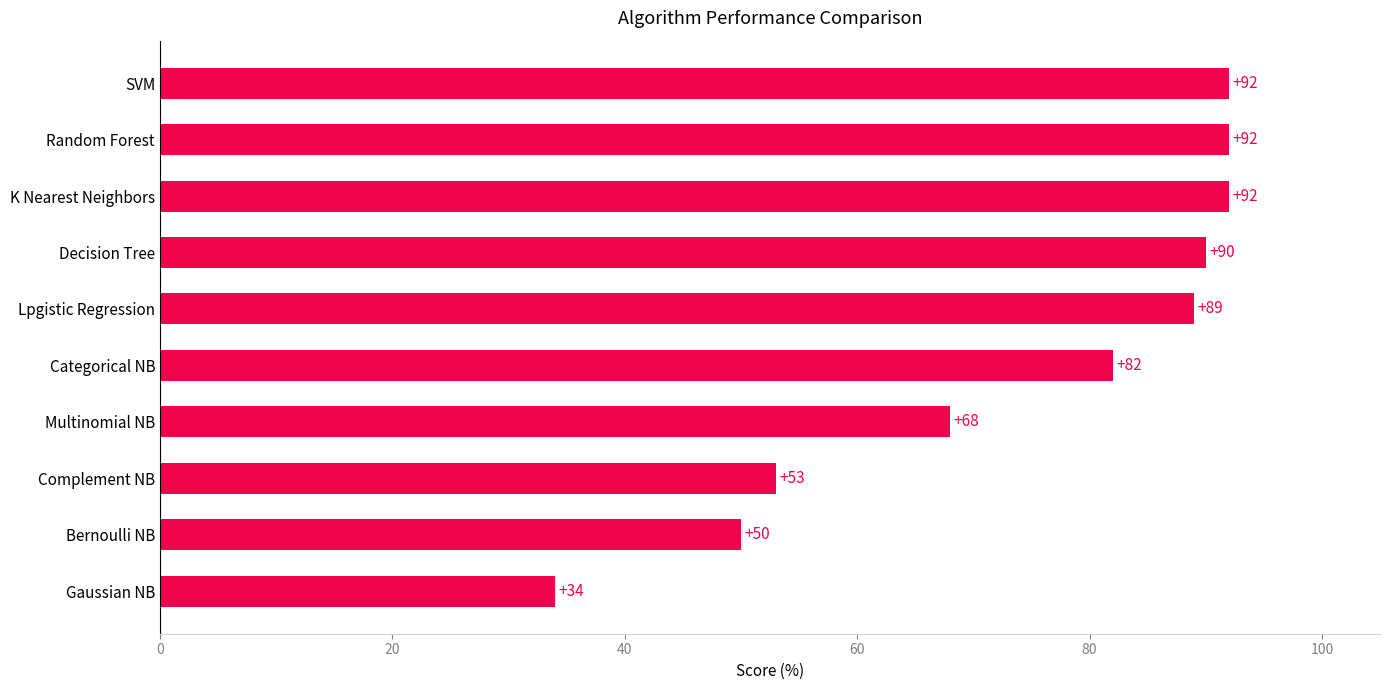

How many values are below 89?

5